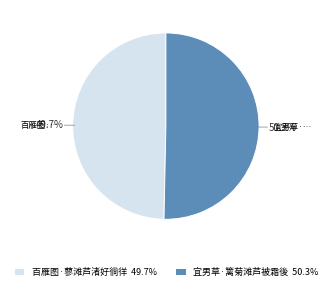

What percentage do 宜男草·篱菊滩芦被霜後 and 百雁图·蓼滩芦渚好徜徉 together represent?

100.0%